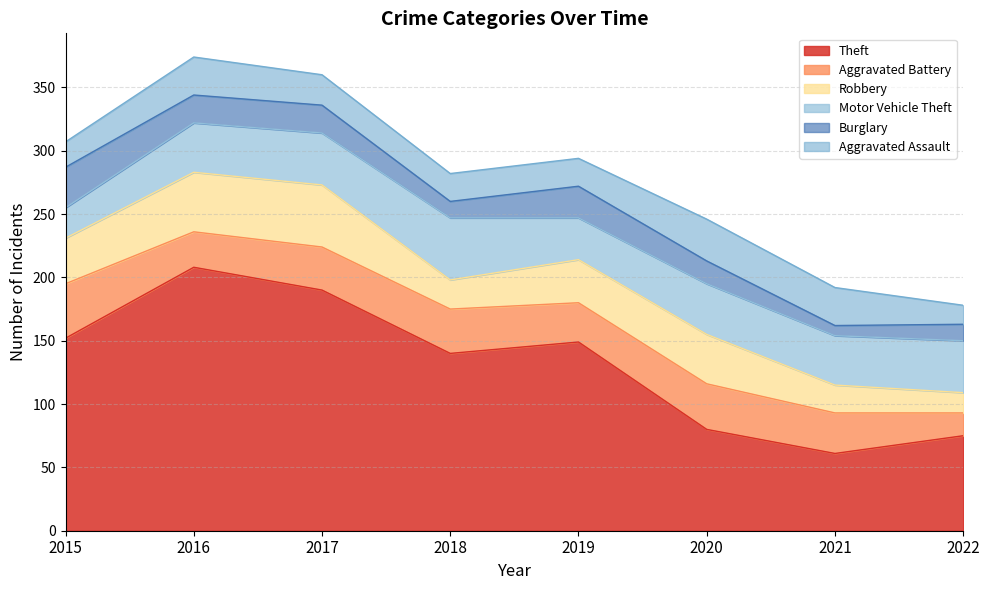

What is the maximum value shown in the chart?

208